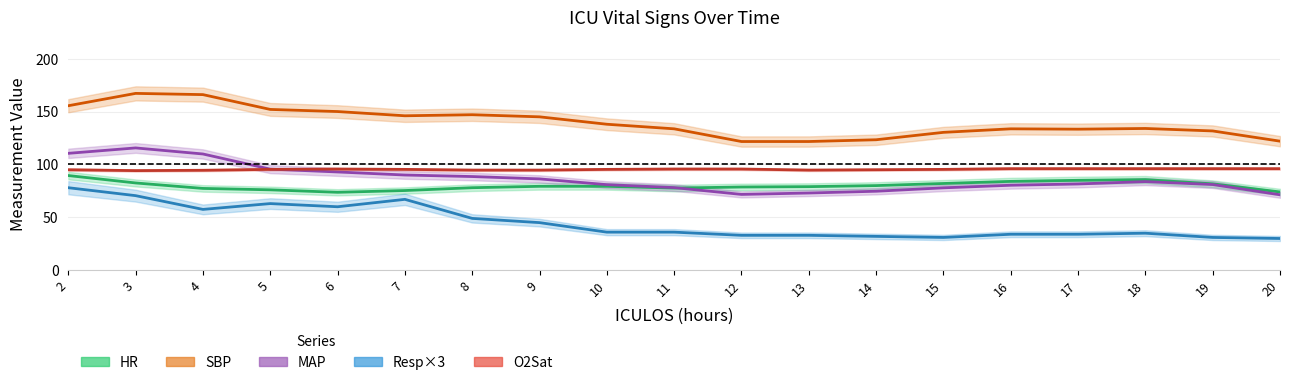

True or false: HR and Resp intersect in this chart.

False